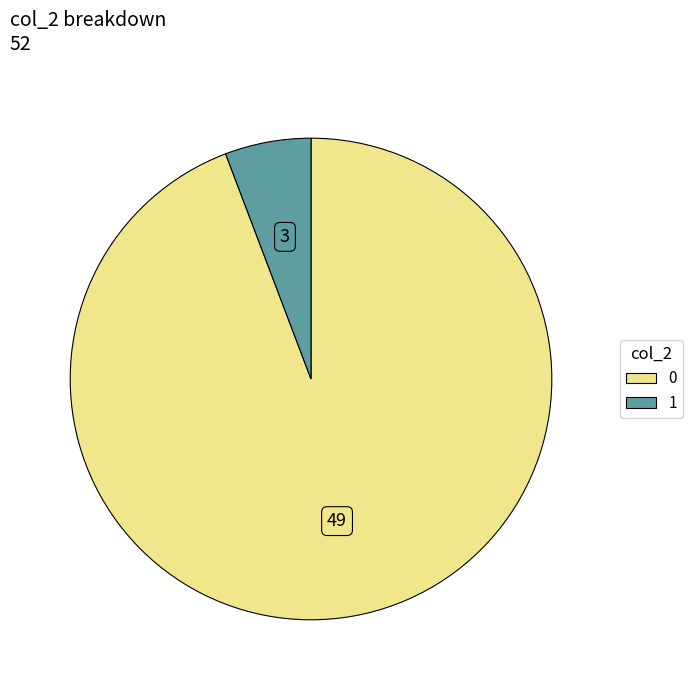

Combined, do 1 and 0 account for over 50%?

Yes